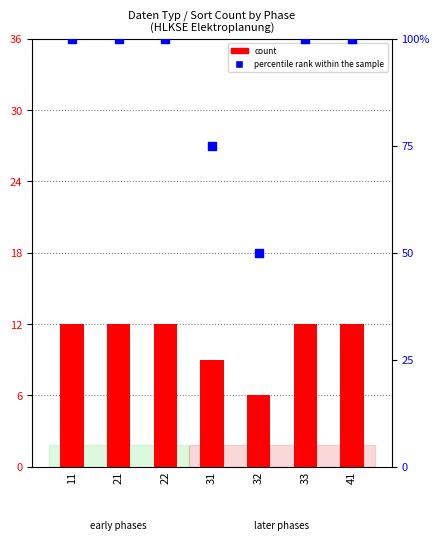

What are all the series names shown in the legend?

count, percentile rank within the sample